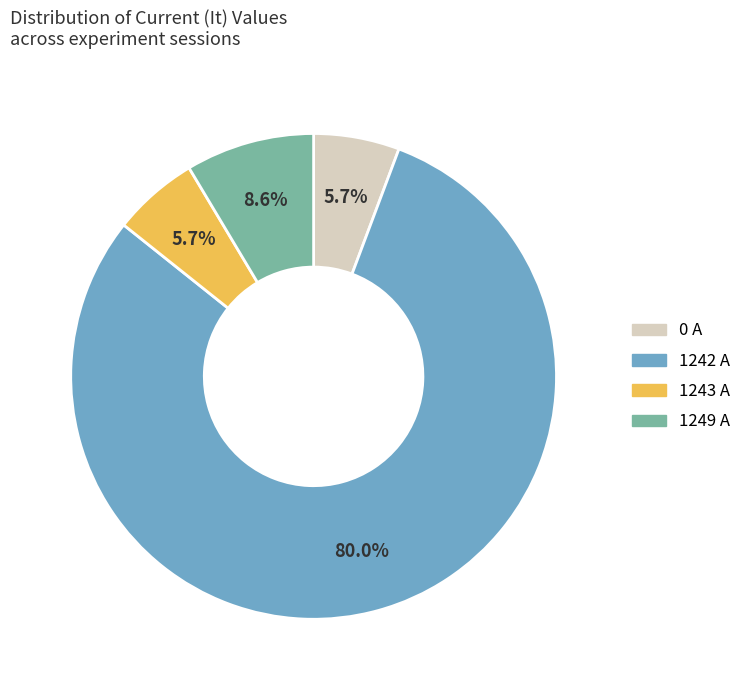

Is there a majority slice in this chart?

Yes